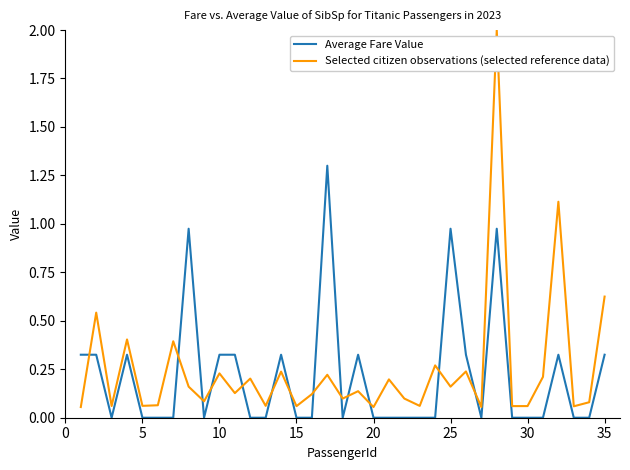

Which series has the widest spread of values?

Selected citizen observations (selected reference data)